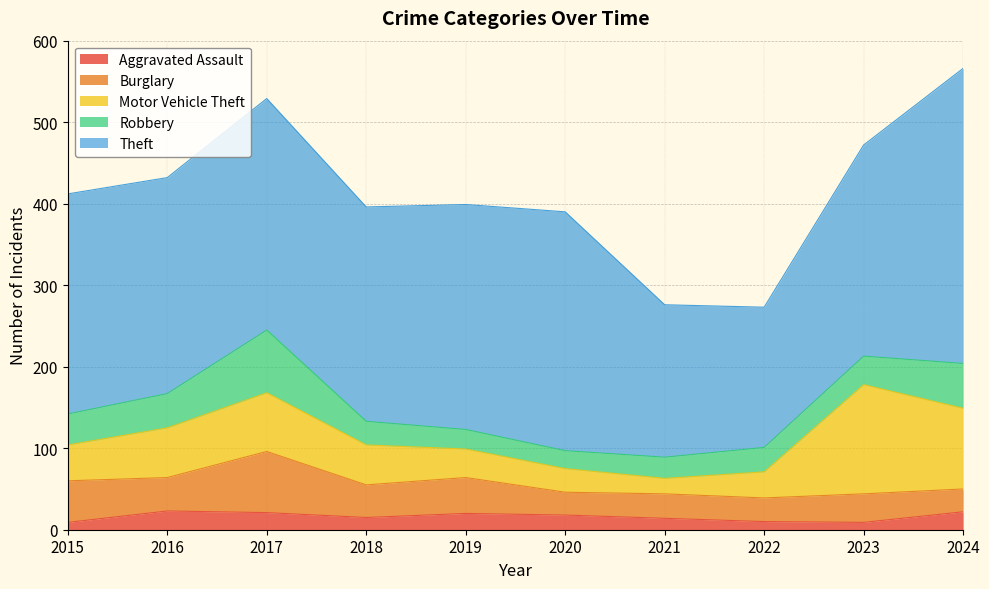

What value does the Robbery series have at 2018, to the nearest 5?

30